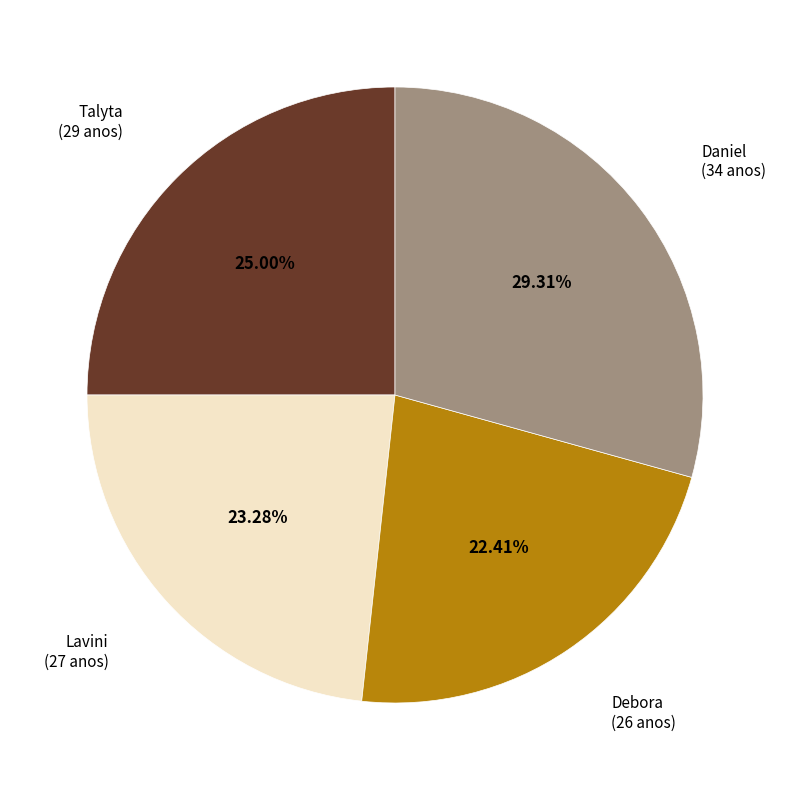

Is there any slice that represents more than half of the pie?

No